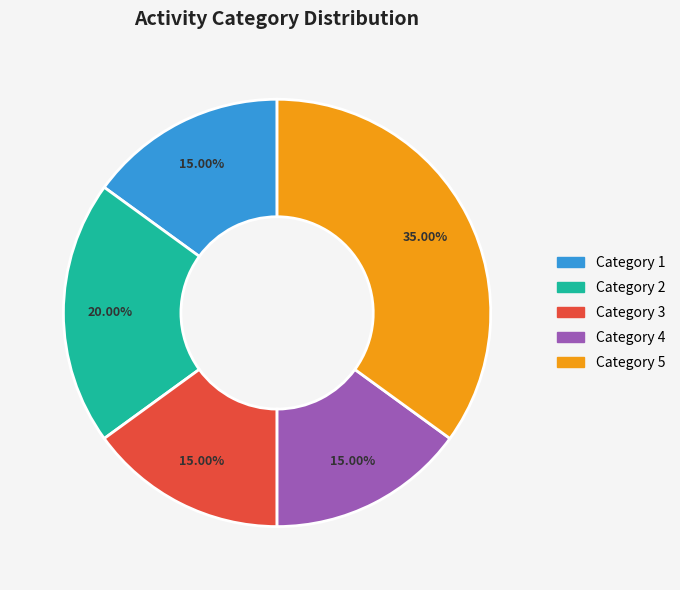

Is there a majority slice in this chart?

No